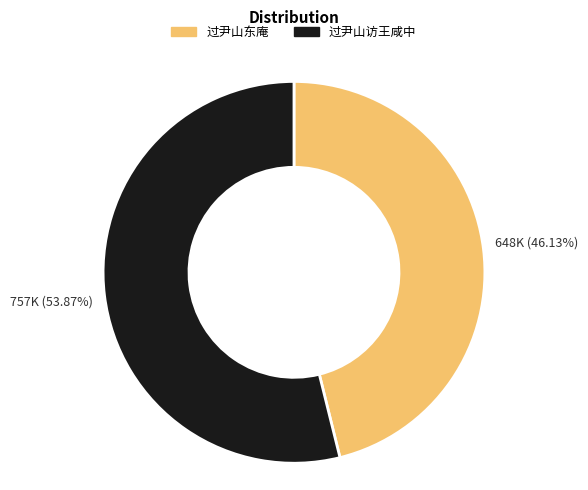

To the nearest percent, what percentage of the pie is 过尹山东庵?

46%